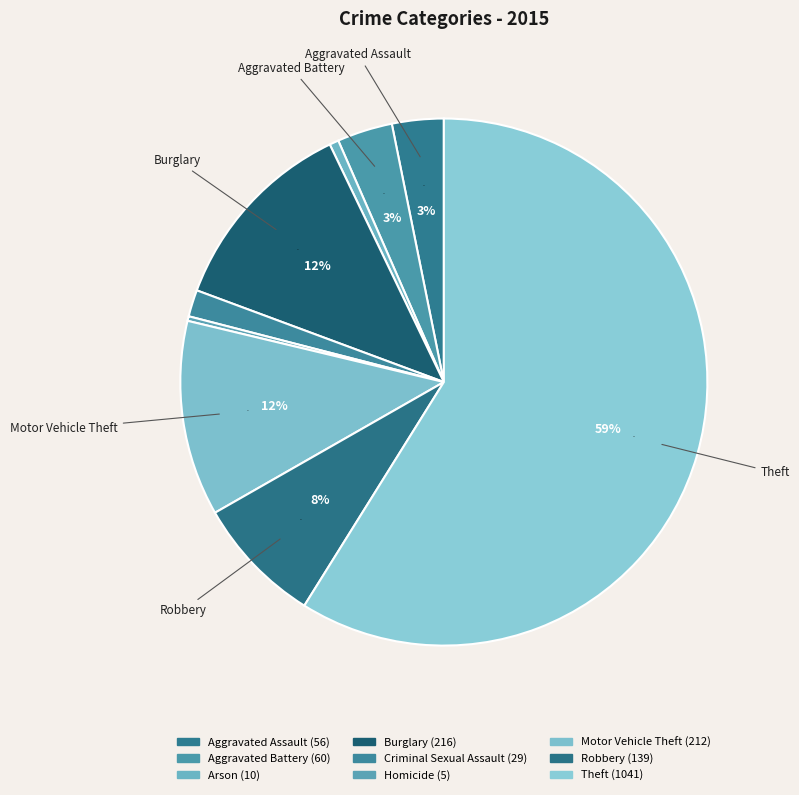

True or false: Aggravated Assault accounts for 3% of the total.

True